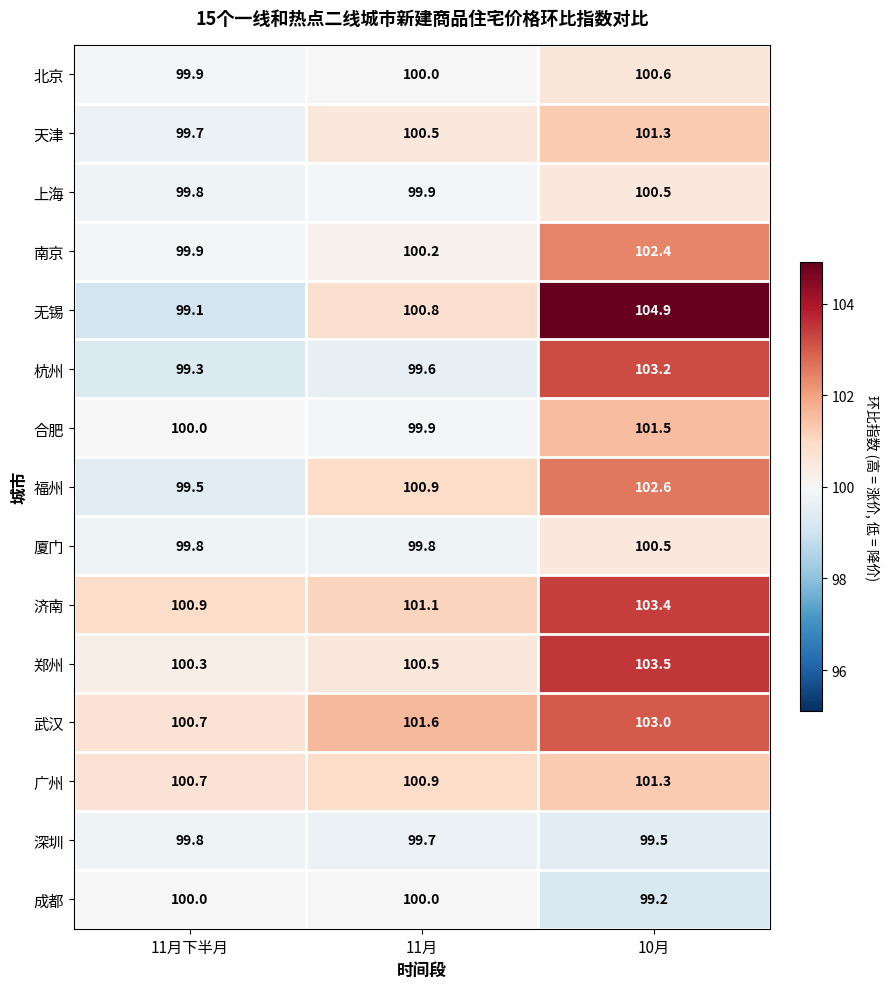

Which series has the widest spread of values?

无锡